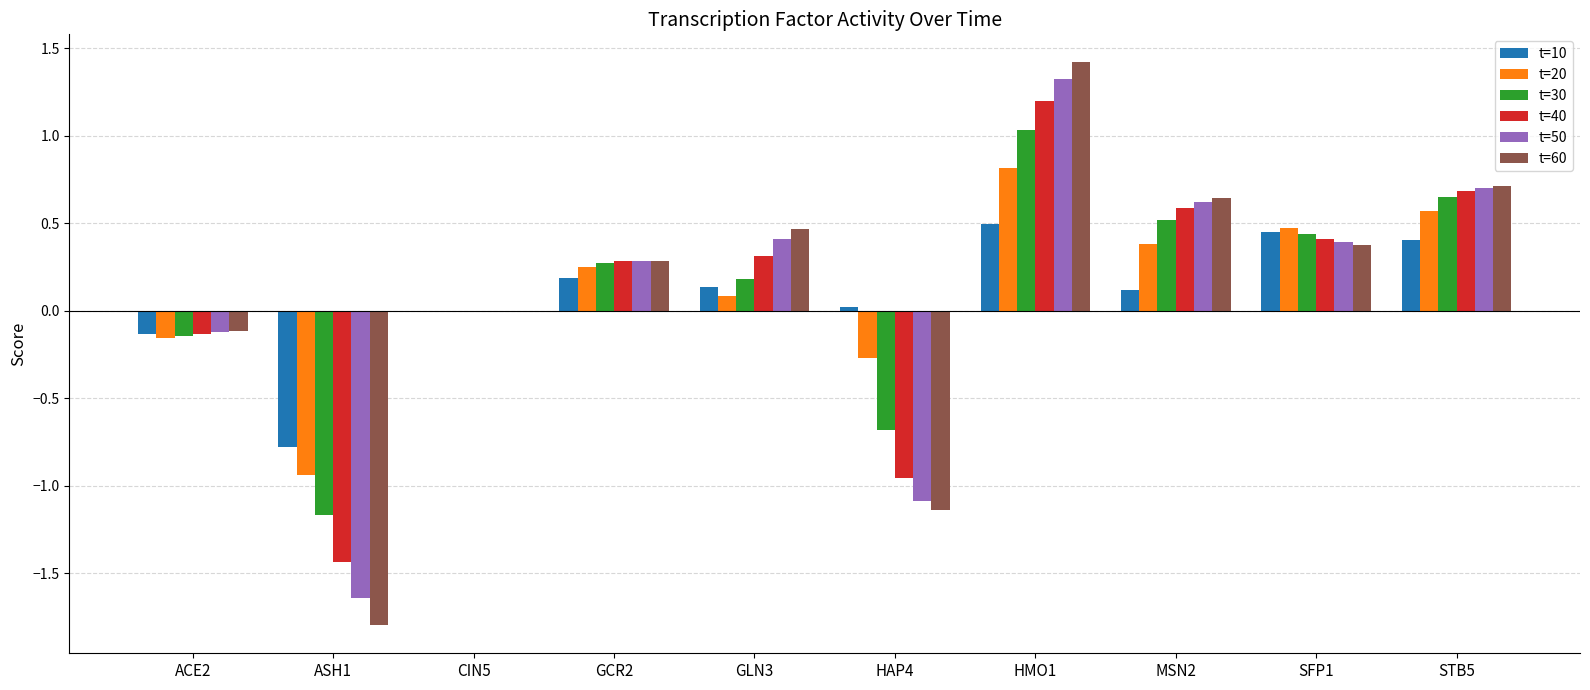

Is it true that t=60 equals 0.5 at GLN3?

True